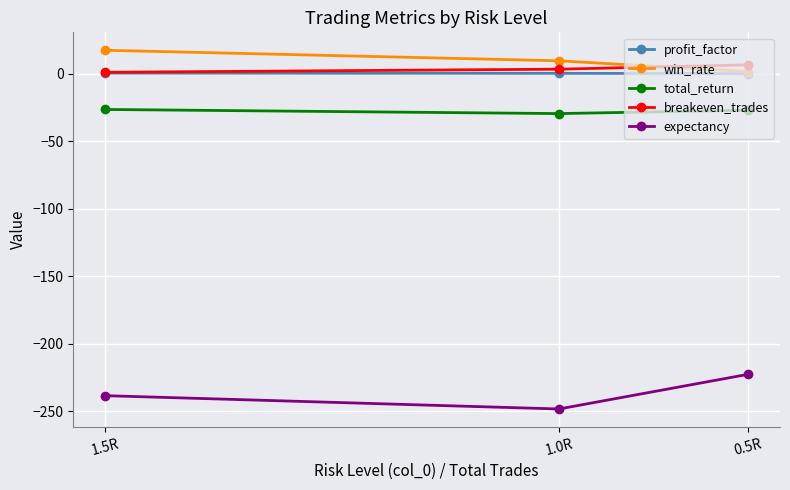

Is it true that expectancy equals -77.0 at 0.5R?

False